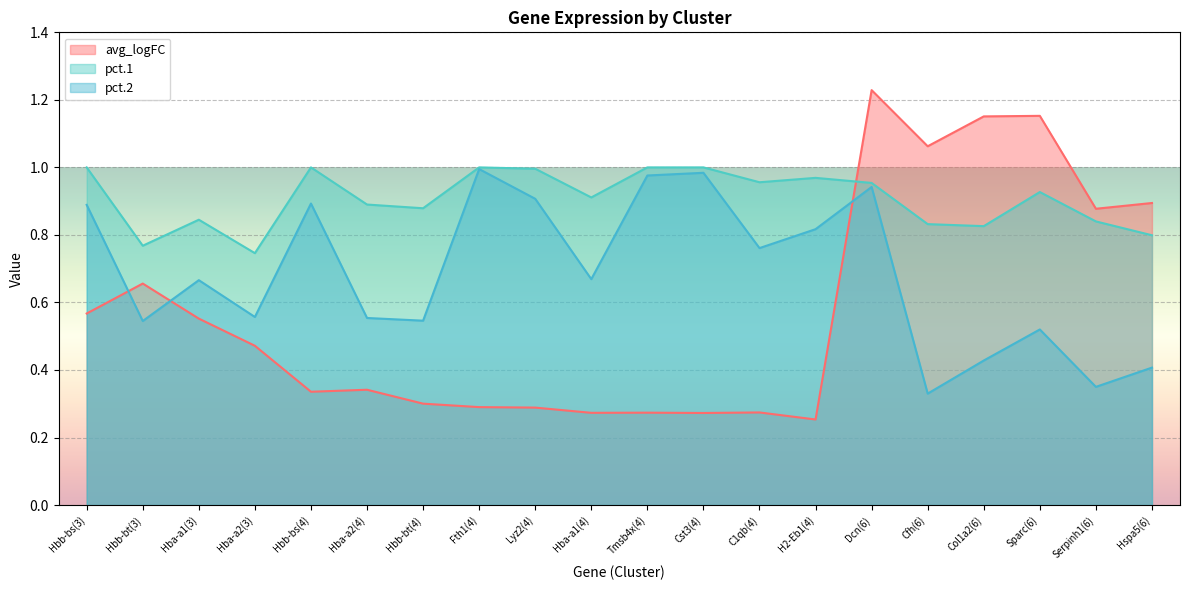

Where is pct.1 nearest to the value 0?

Hba-a2(3)